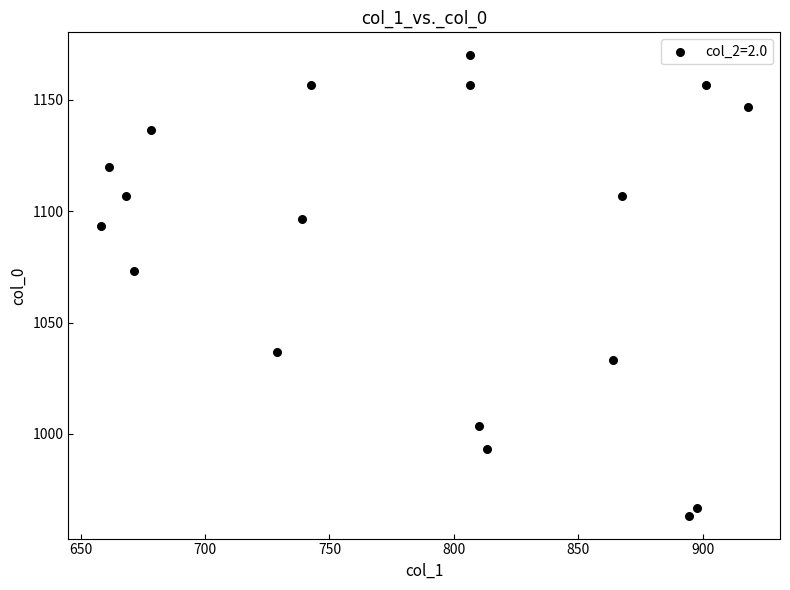

What is the range of Y values (max minus min)?

206.7